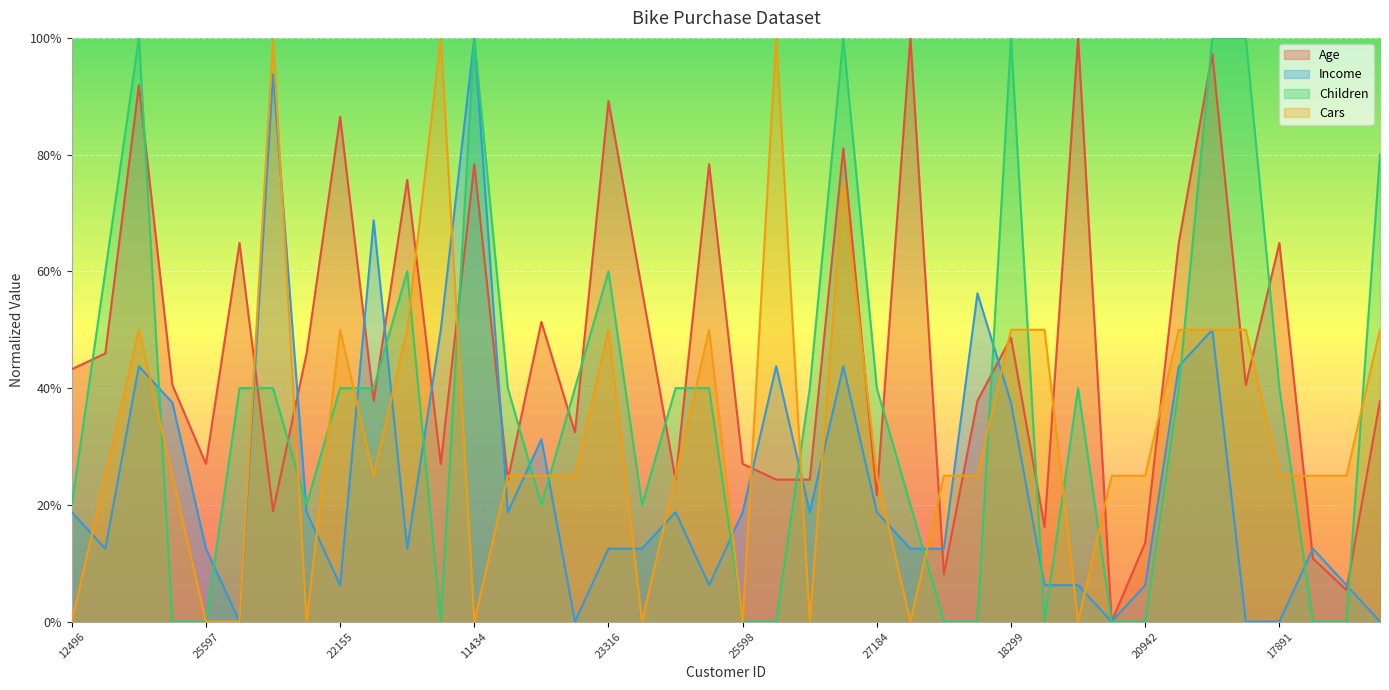

What is the difference between the maximum and second lowest values in the Cars series?

1.0